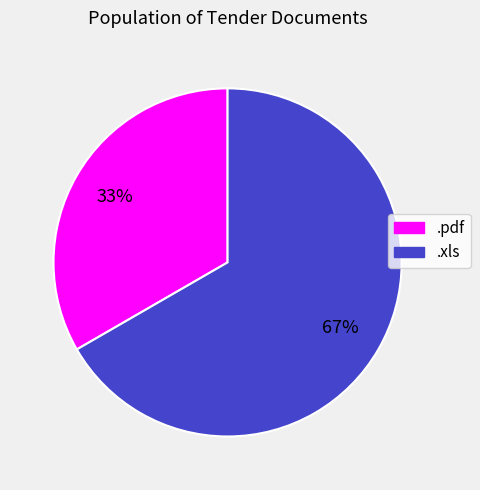

What is the ratio of the value at .xls to the value at .pdf?

2.0